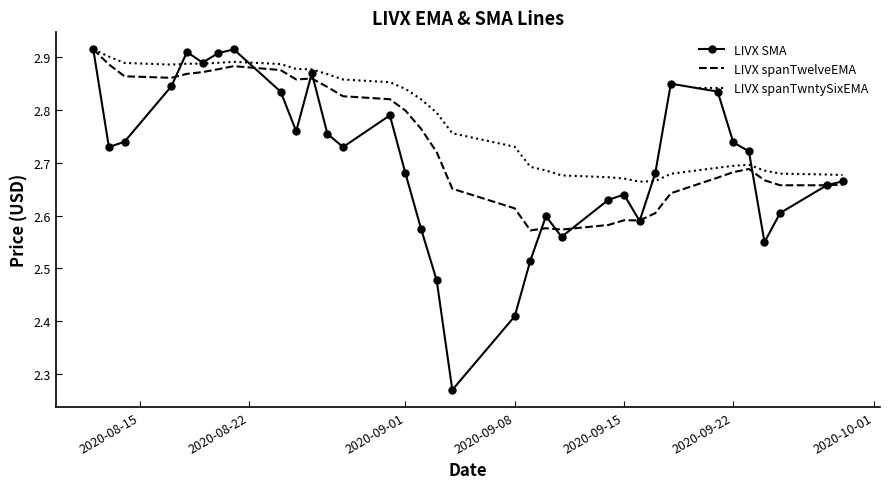

Which series has the largest range (max minus min)?

LIVX SMA